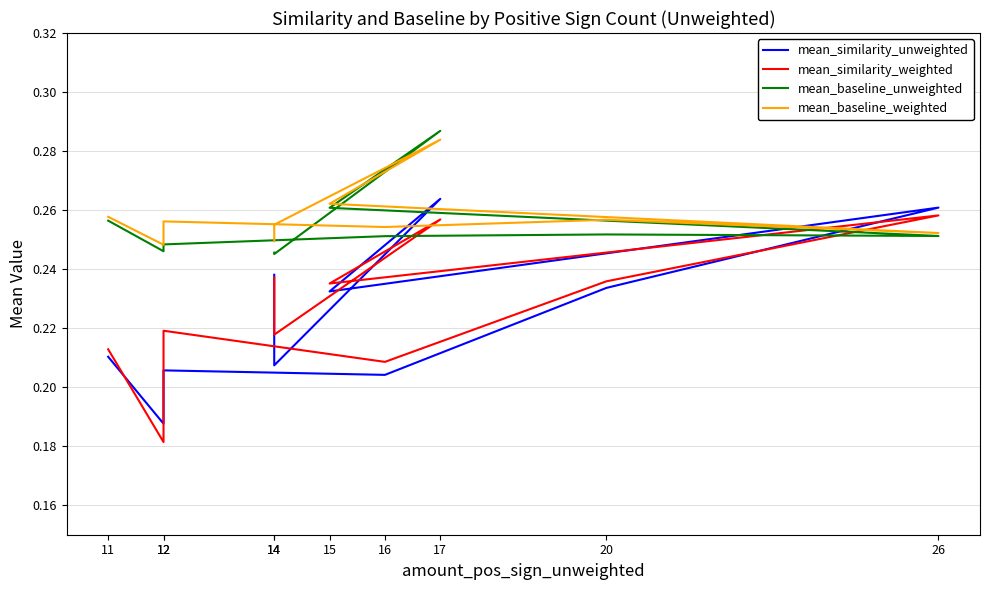

Does the chart display data point markers on the line(s)?

No